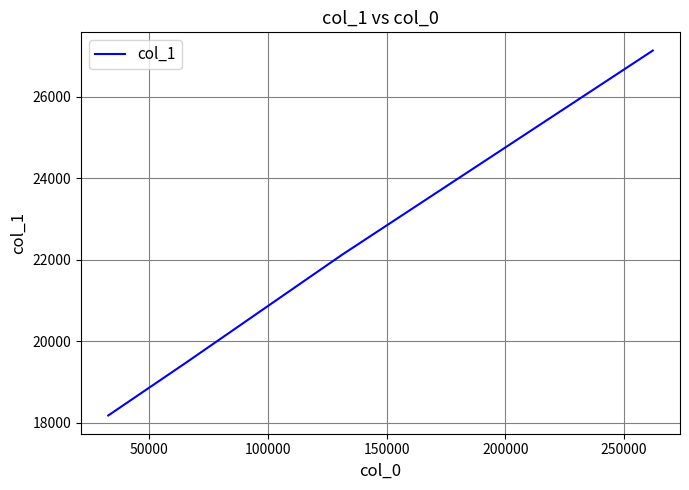

True or false: the data has more than 1 interior local peaks.

False